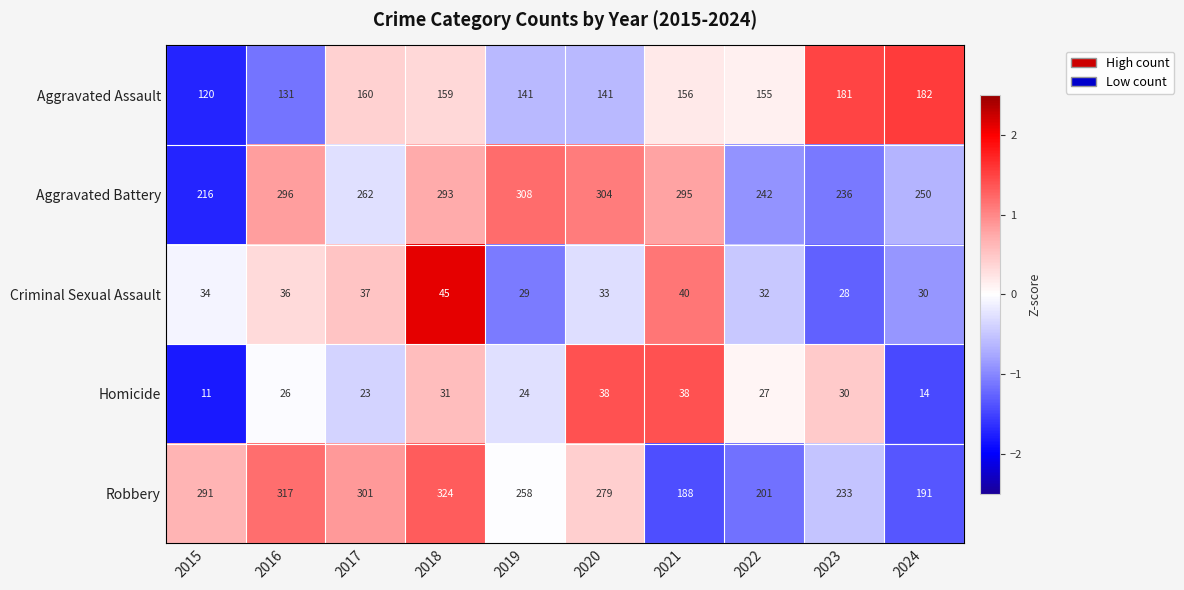

How many categories are shown in the chart?

10